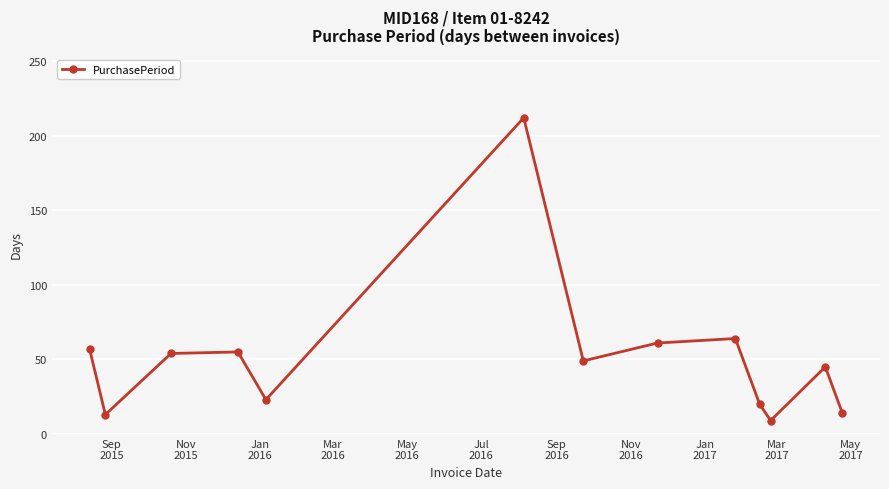

What is the value of the 4th point from the left?

55